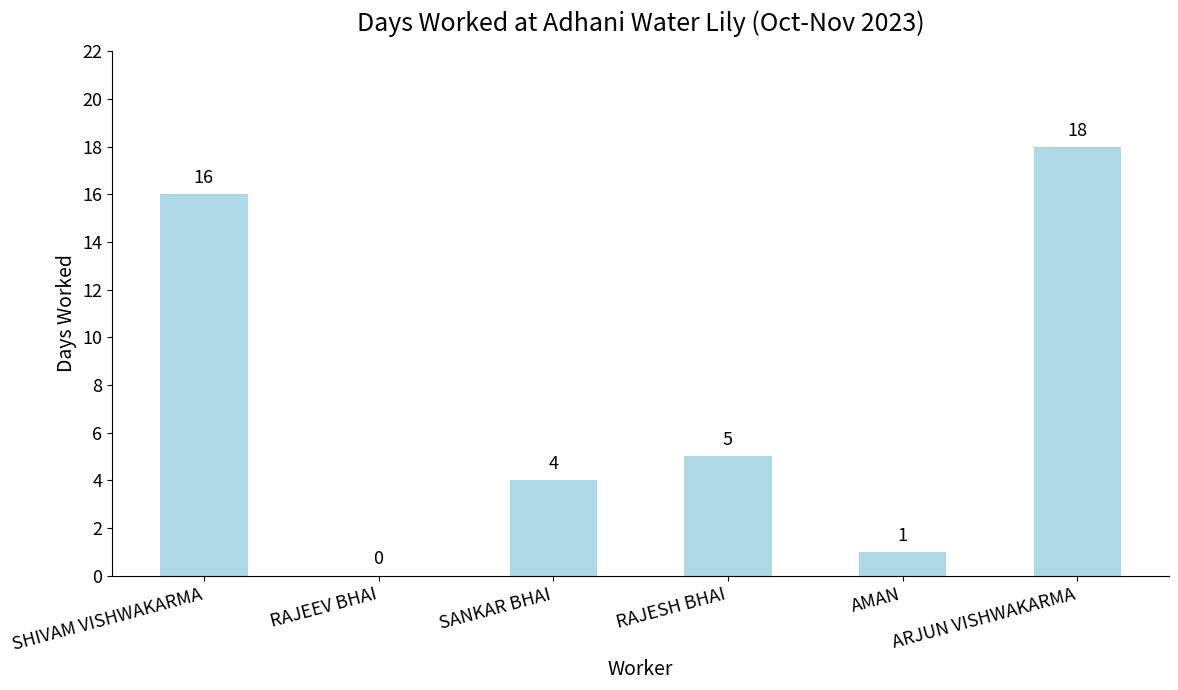

What is the sum of all values?

44